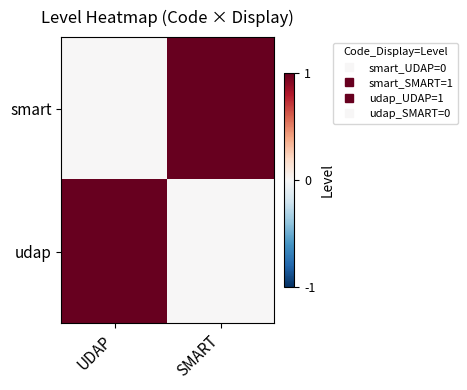

Reading left to right, what are all the values shown in this chart?

smart: UDAP=0	SMART=1
udap: UDAP=1	SMART=0